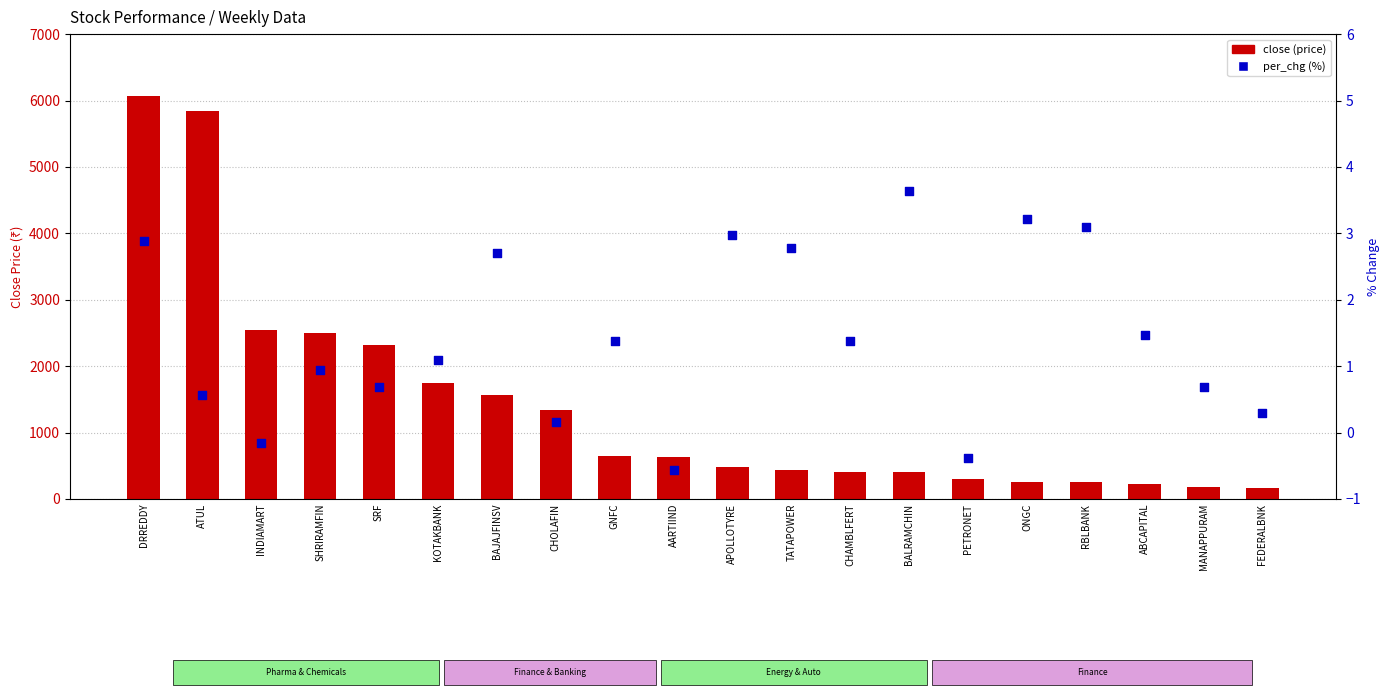

Which series reaches the minimum Y coordinate?

per_chg (%)